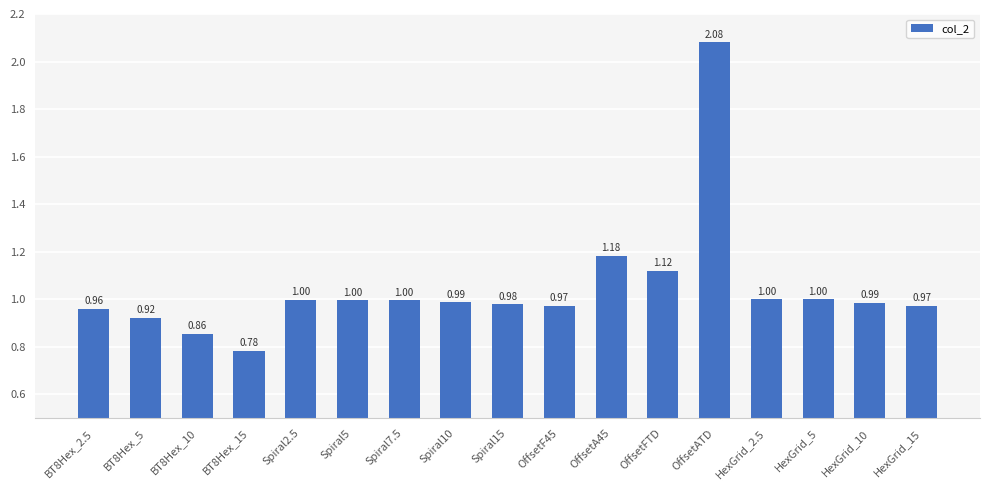

Are the bars horizontal?

No